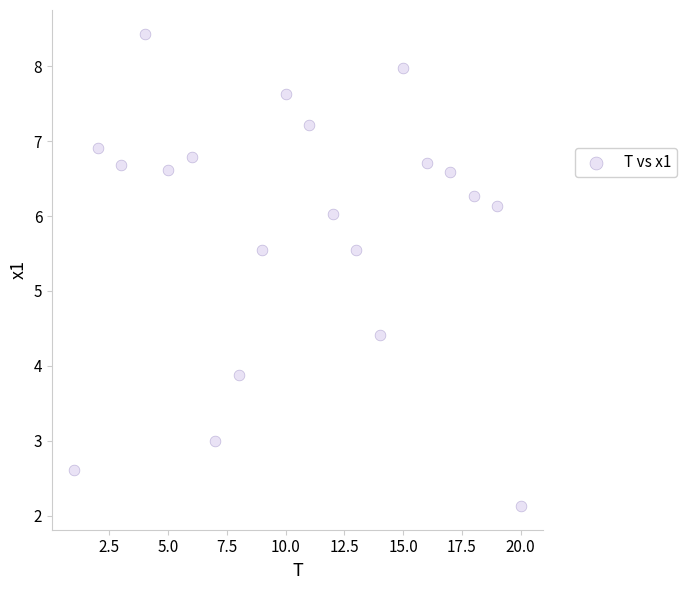

What is the range of X values (max minus min)?

19.0